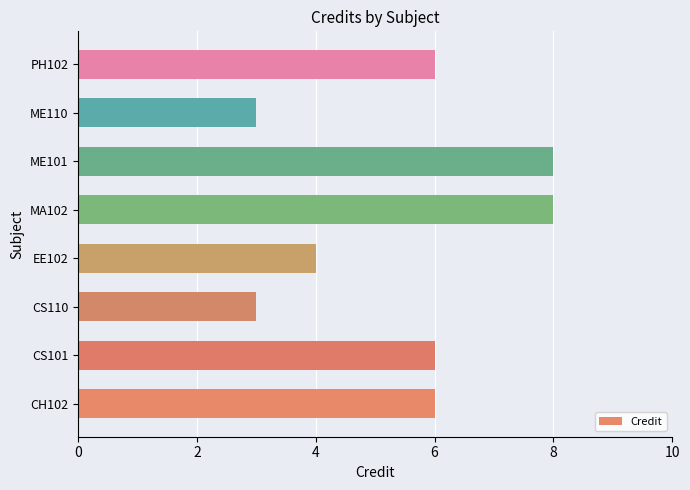

The chart shows a value of 3 at ME110. True or false?

True